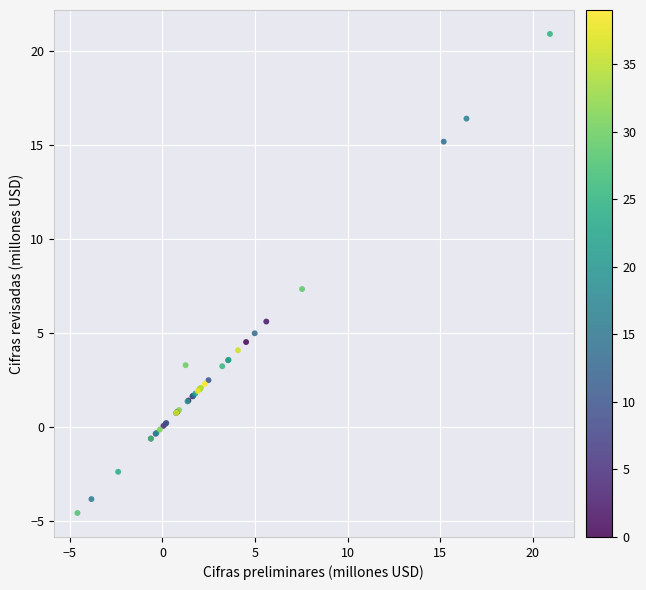

What Y value in the scatter plot is closest to 8?

7.3